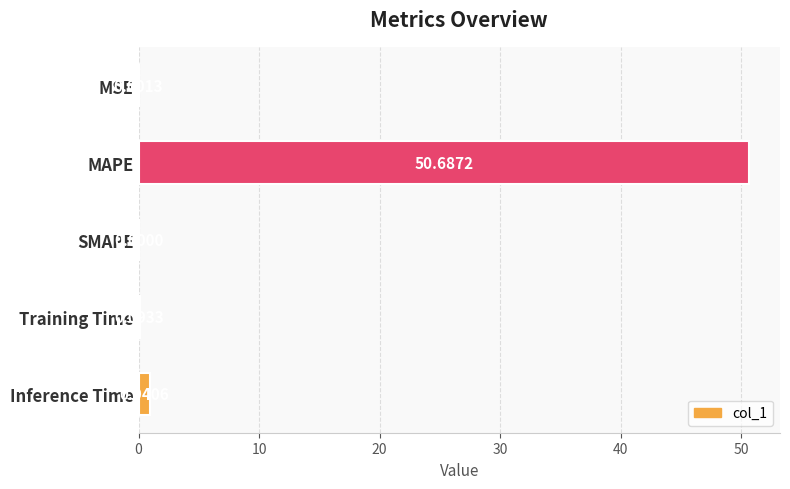

At which label is the value closest to 25?

Inference Time